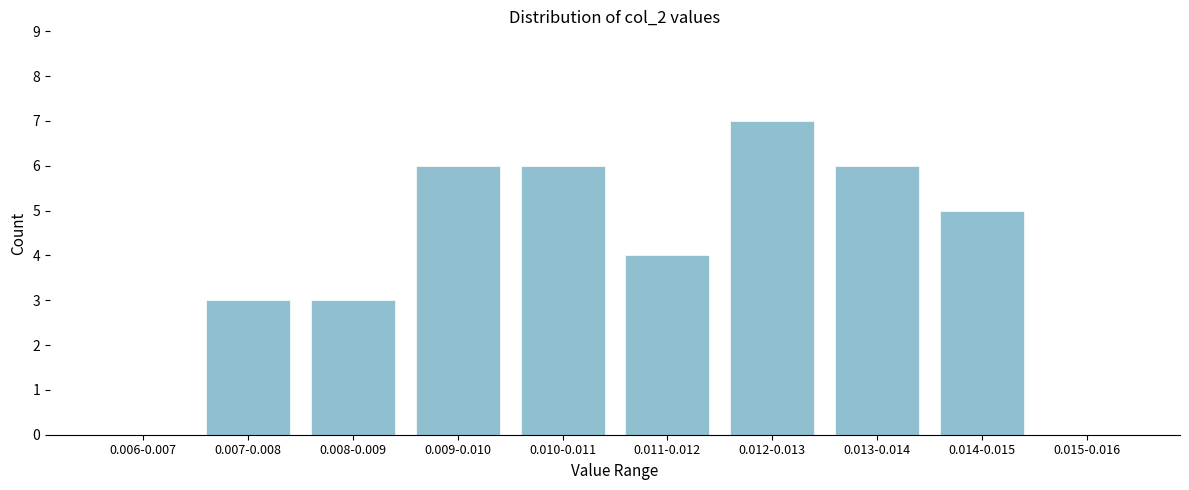

Reading right to left, extract all data points from this chart.

0.015-0.016=0	0.014-0.015=5	0.013-0.014=6	0.012-0.013=7	0.011-0.012=4	0.010-0.011=6	0.009-0.010=6	0.008-0.009=3	0.007-0.008=3	0.006-0.007=0